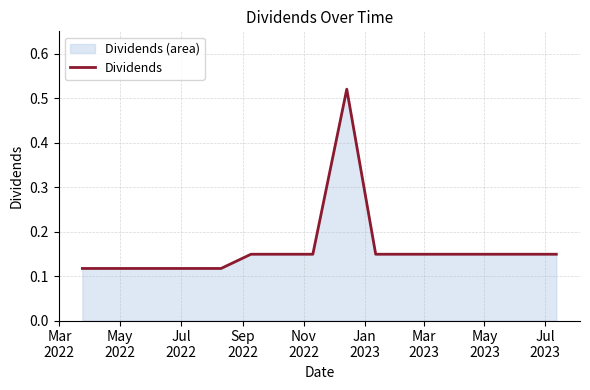

What is the difference between the maximum and minimum values?

0.4